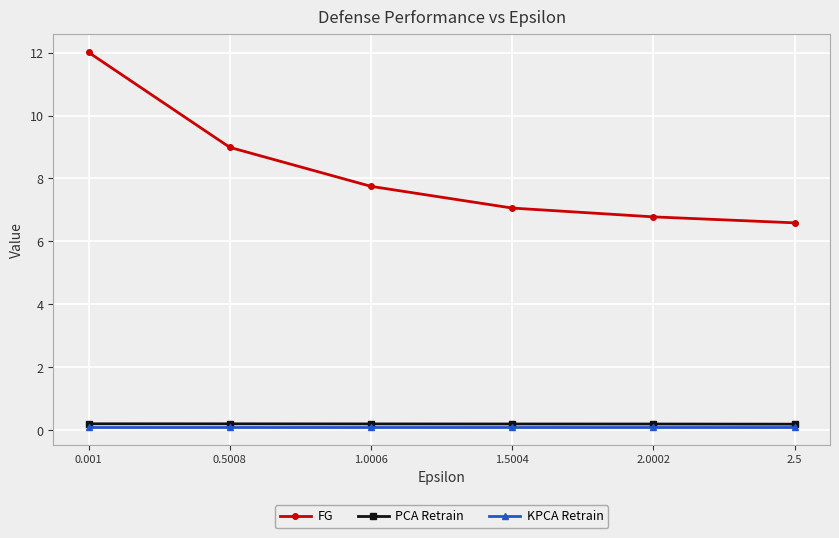

Which series has the largest total across all categories?

FG